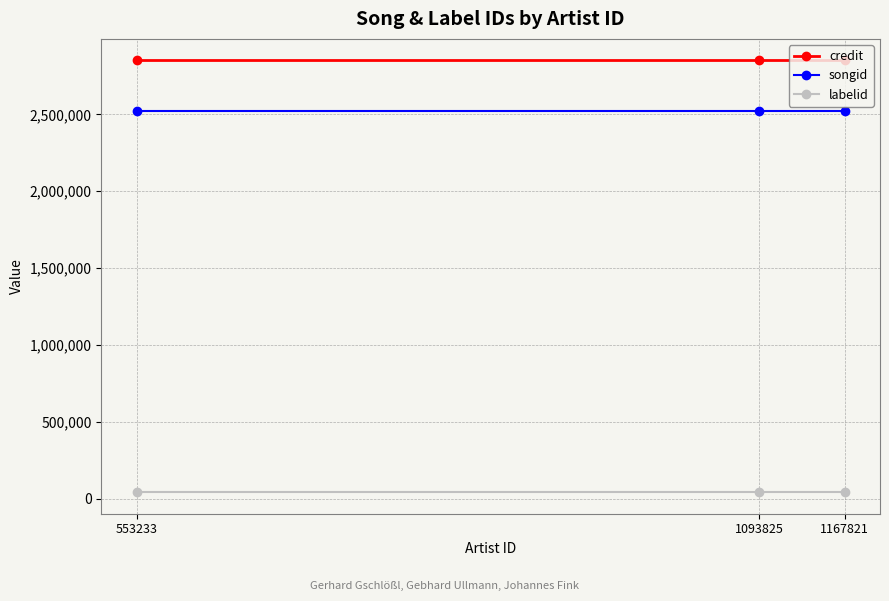

Does the chart display data point markers on the line(s)?

Yes